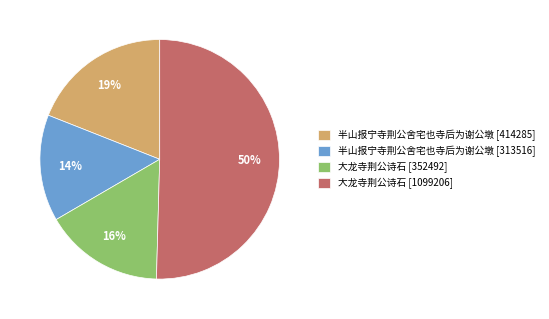

Between 半山报宁寺荆公舍宅也寺后为谢公墩 [313516] and 大龙寺荆公诗石 [1099206], which is larger?

大龙寺荆公诗石 [1099206]